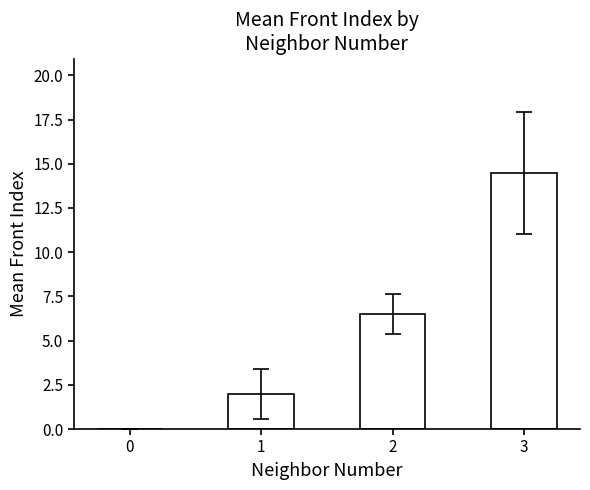

What is the change in value from 1 to 2?

+4.5